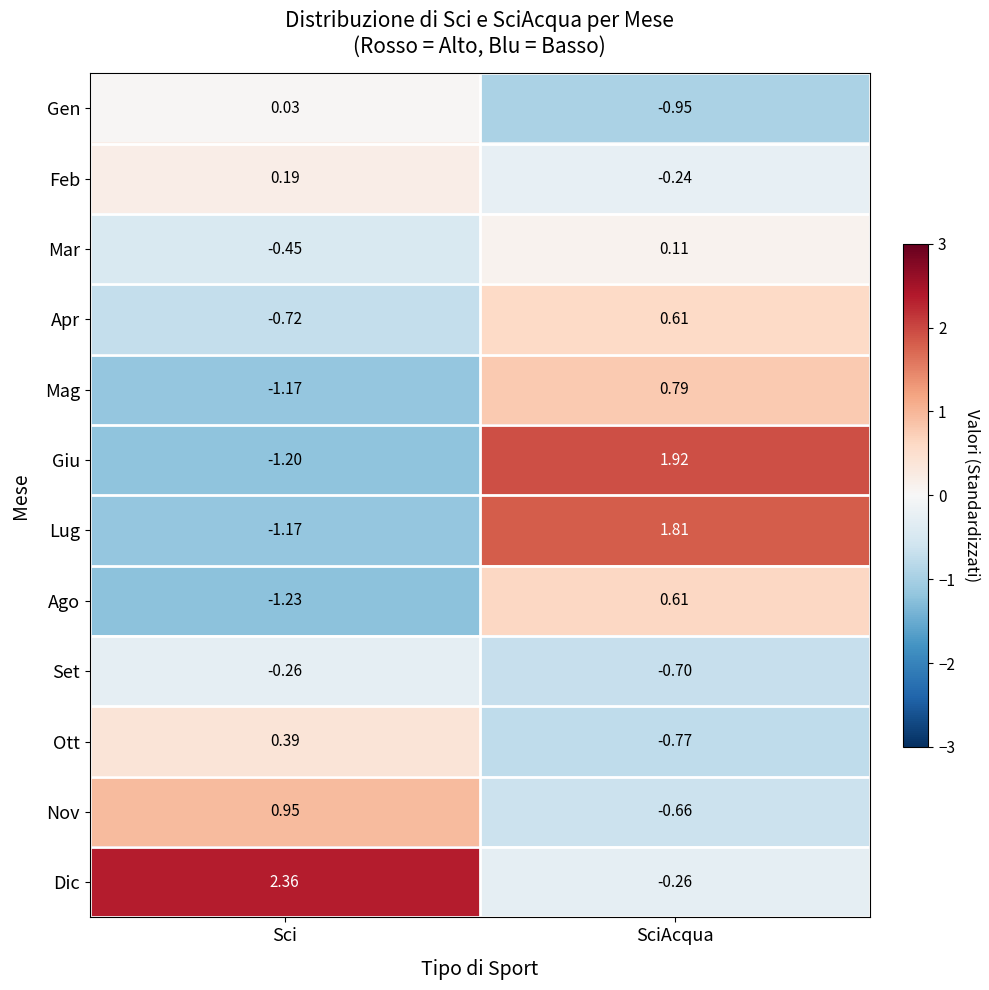

At which label is Dic closest to 1?

SciAcqua